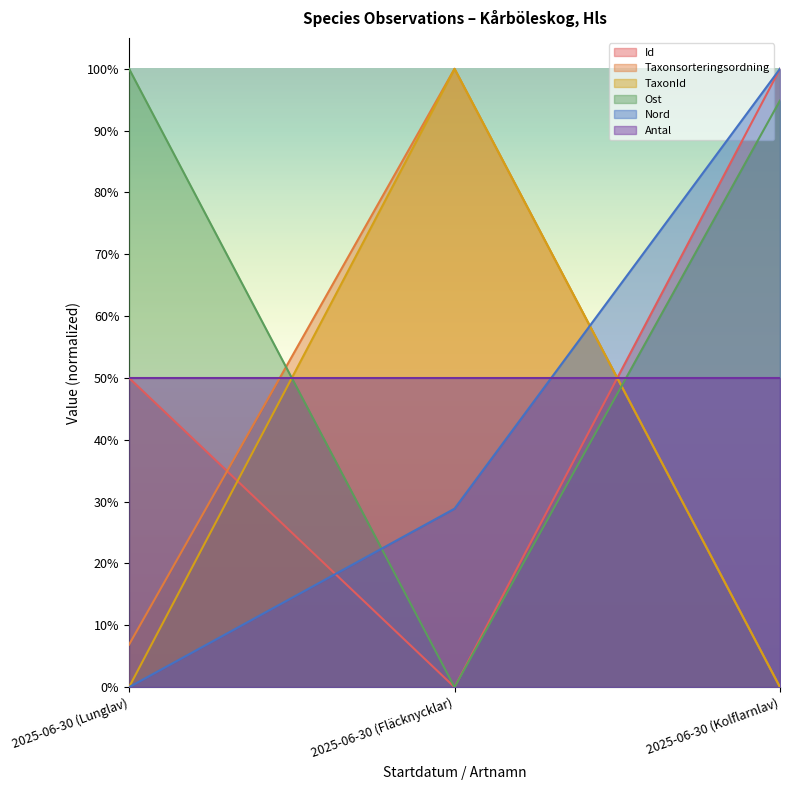

What are all the series names shown in the legend?

Id, Taxonsorteringsordning, TaxonId, Ost, Nord, Antal